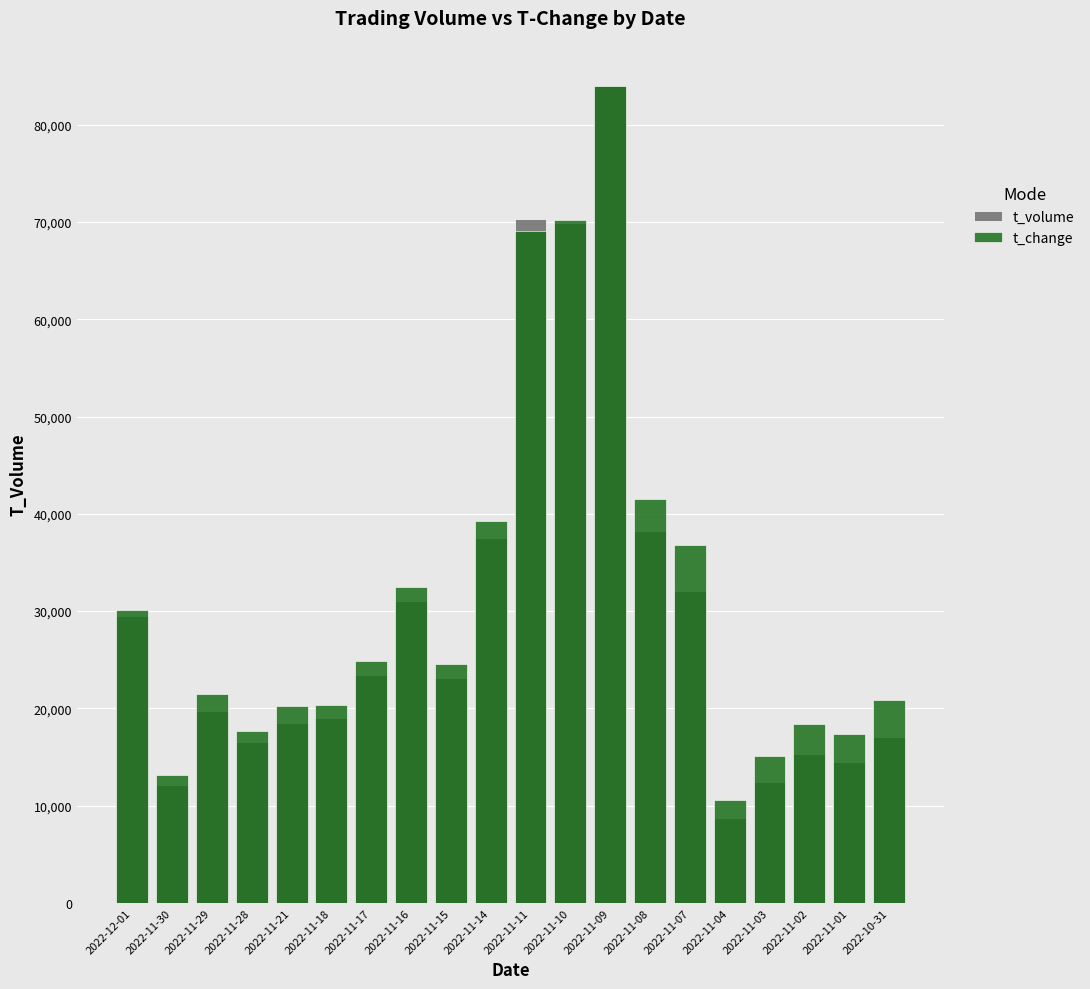

What is the label of the 3rd bar from the left?

2022-11-29